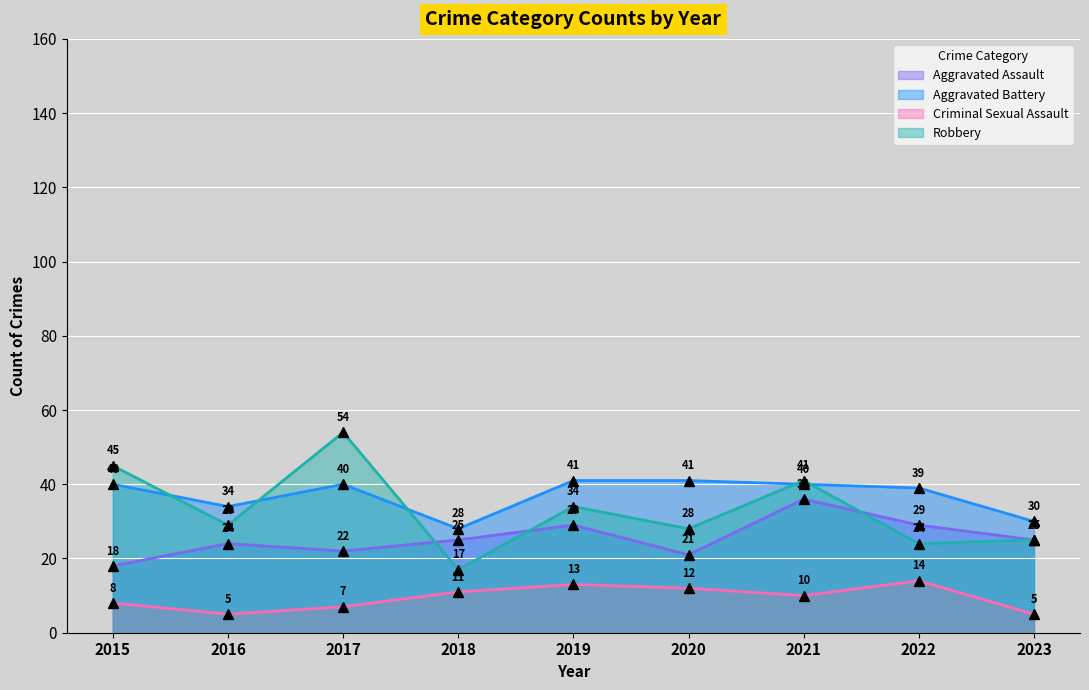

Between 2022 and 2020, which is larger?

2022